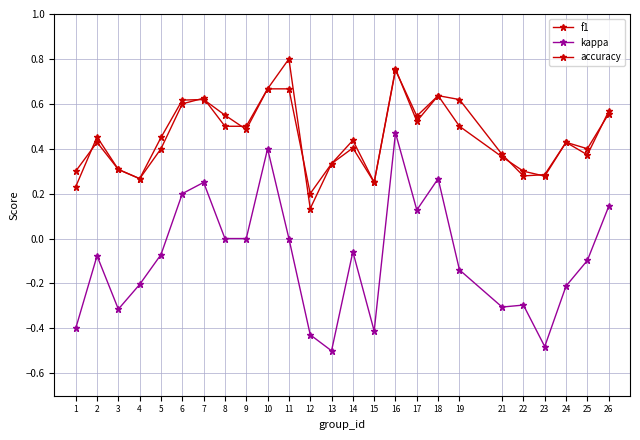

What is the value of the f1 point at the 10th from the left?

0.7